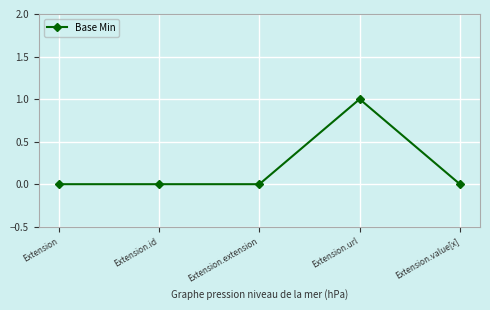

Reading left to right, what are all the values shown in this chart?

Extension=0	Extension.id=0	Extension.extension=0	Extension.url=1	Extension.value[x]=0